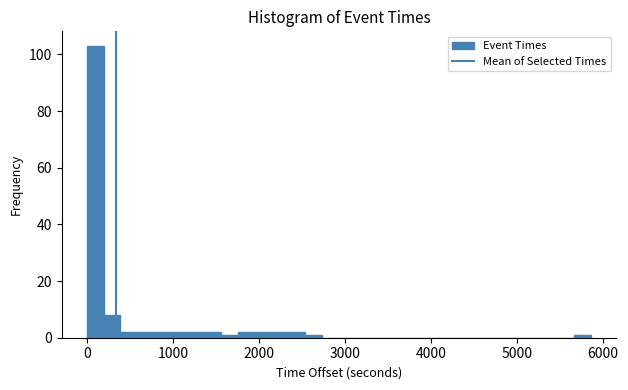

Read against the x-axis, roughly where is the centre of the tallest bar?

100